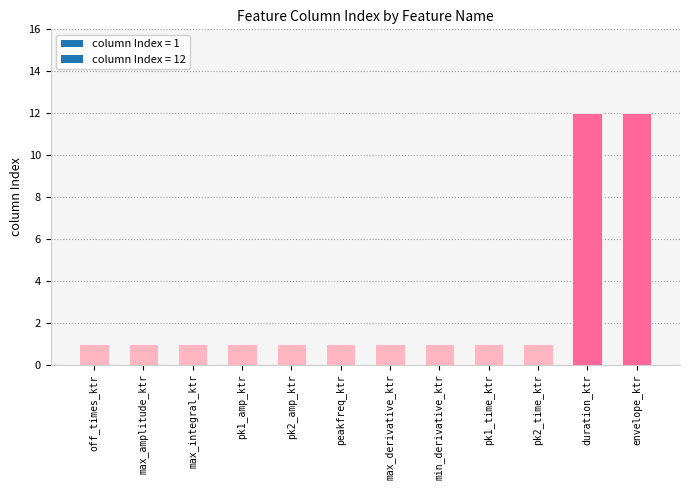

True or false: the data shows 1 at peakfreq_ktr.

True